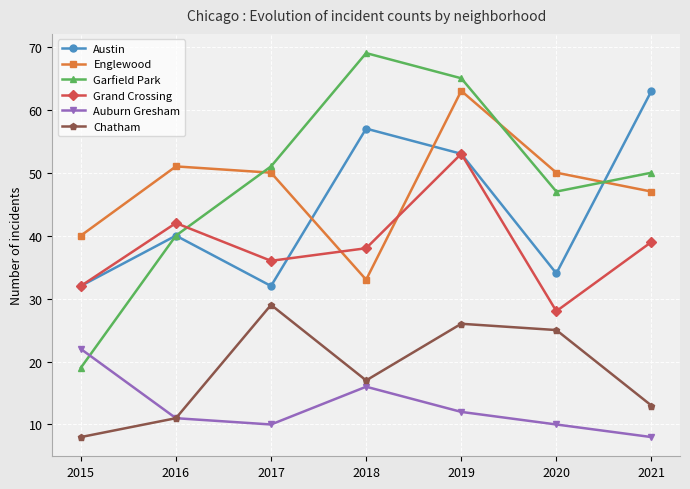

What is the lowest value of the Garfield Park series?

19